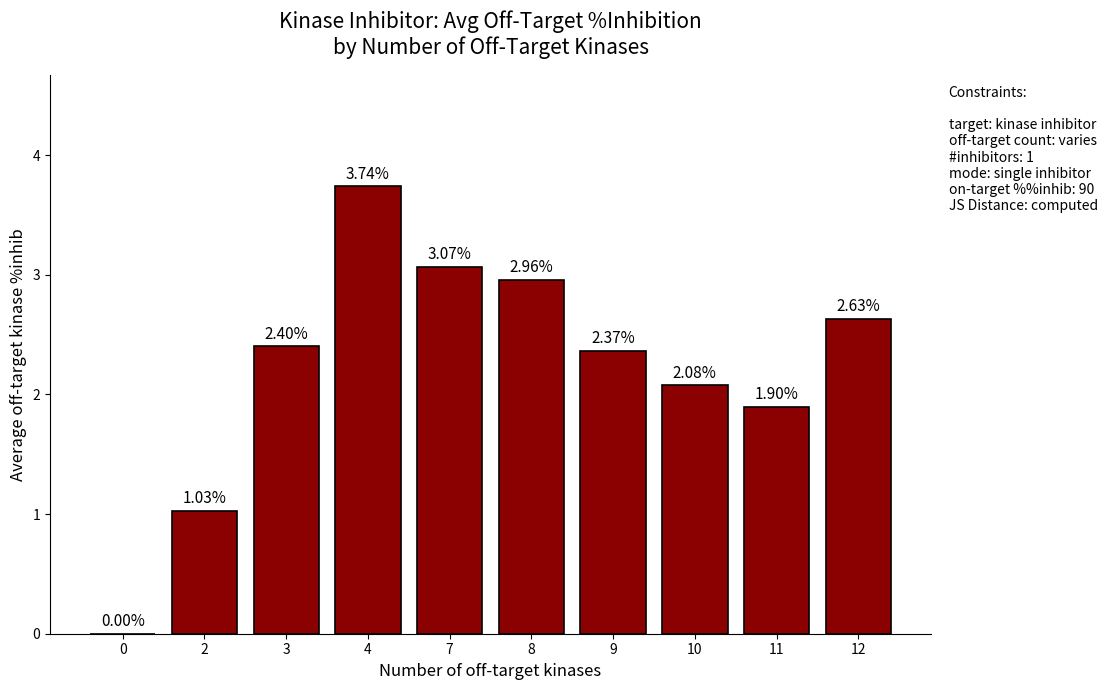

How many series are shown in this chart?

1